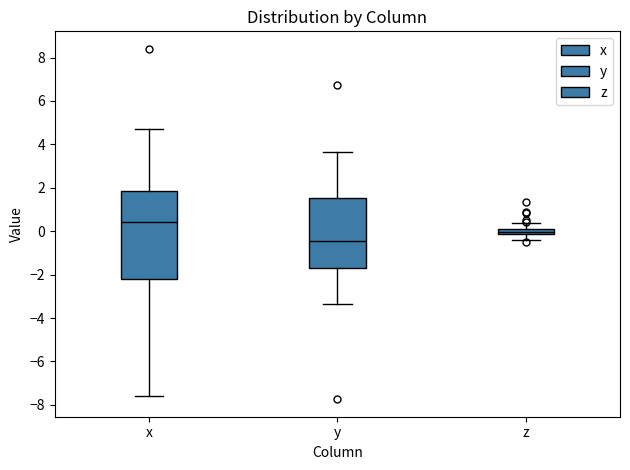

Where does the upper whisker of the box for z end on the y-axis? The values are not printed on the chart, so give them approximately, as read against the axis.

0.4